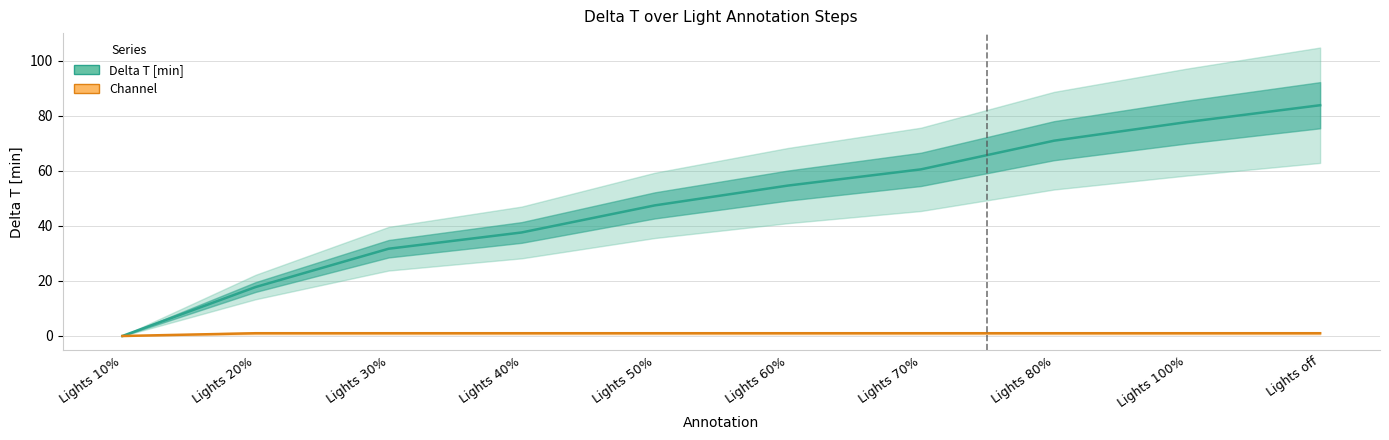

Reading left to right, list all the values displayed in this chart.

Delta T [min]: 0.0	17.8	31.7	37.6	47.4	54.6	60.5	70.9	77.7	83.8
Channel: 0.0	1.0	1.0	1.0	1.0	1.0	1.0	1.0	1.0	1.0